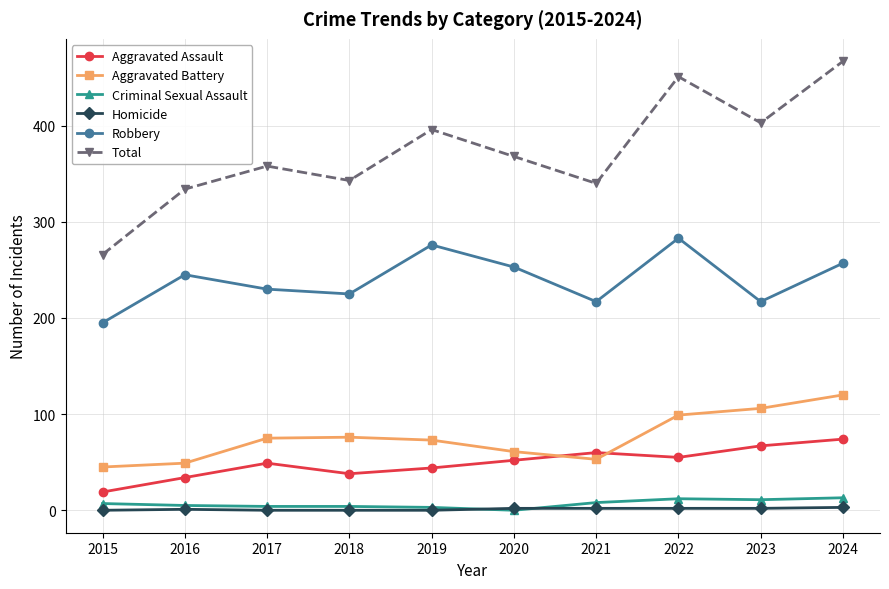

True or false: Robbery and Criminal Sexual Assault intersect in this chart.

False